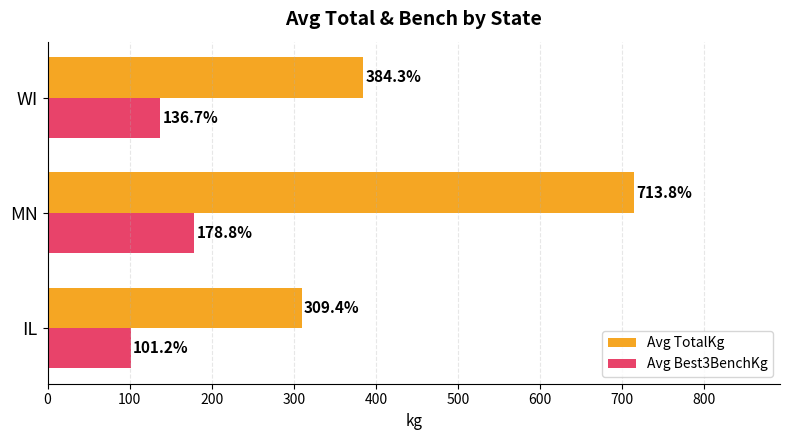

Rank the series at MN from highest to lowest value.

Avg TotalKg, Avg Best3BenchKg